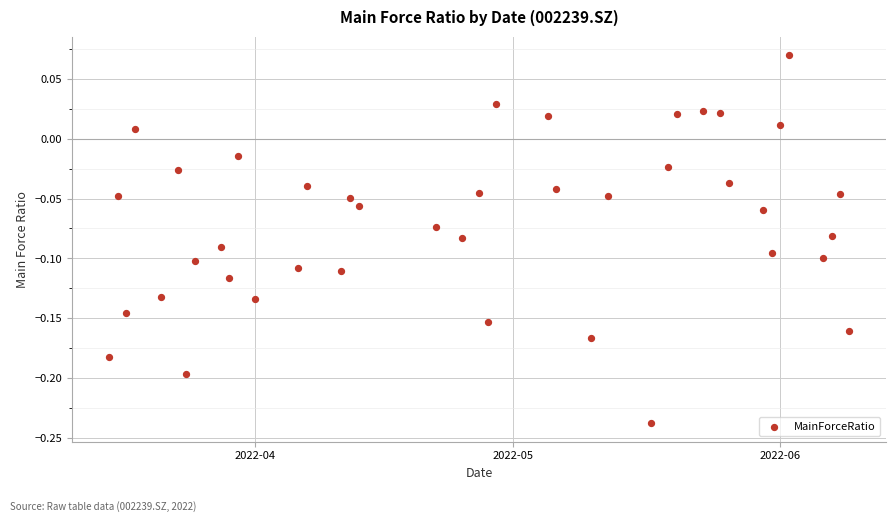

What is the range of Y values (max minus min)?

0.3